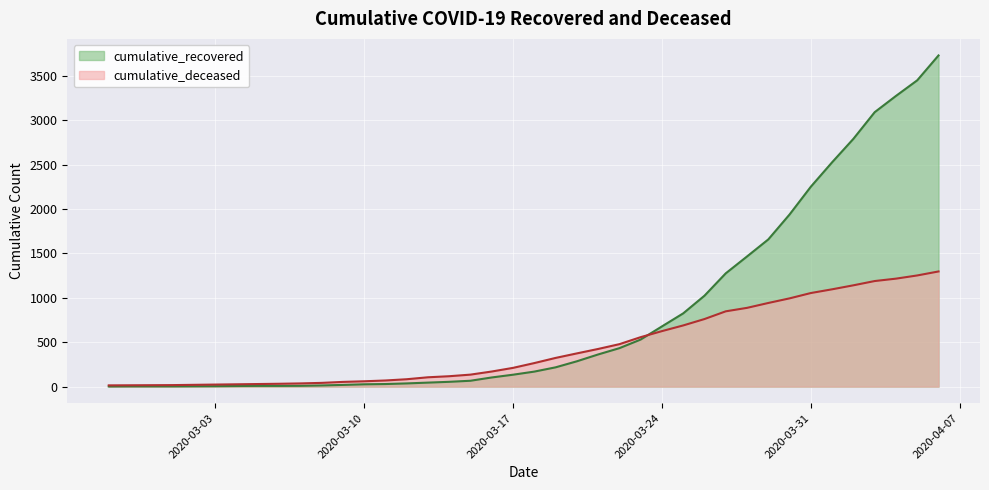

True or false: cumulative_recovered has more than 0 interior local peaks.

False